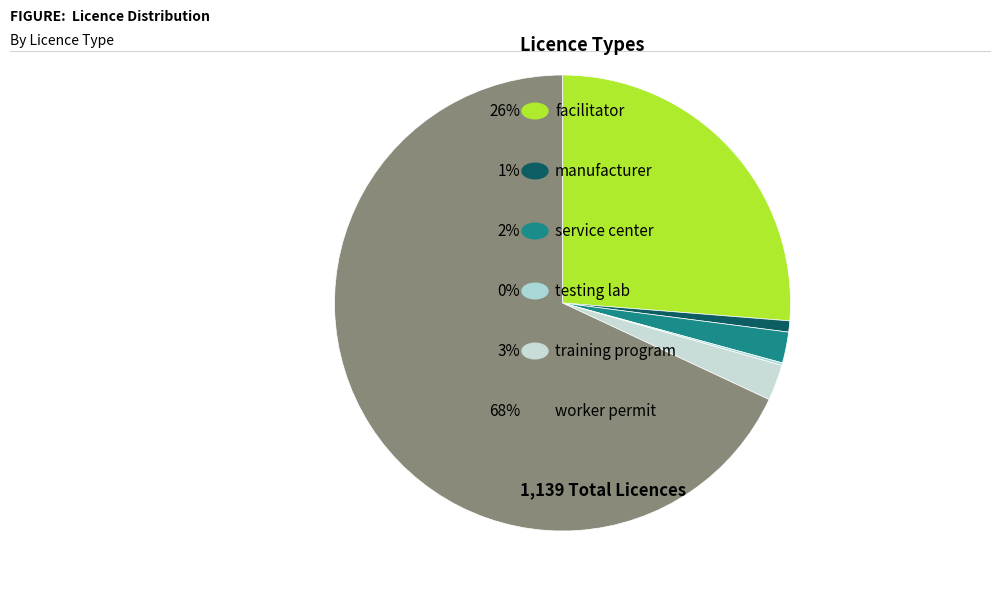

Does any single category account for the majority?

Yes